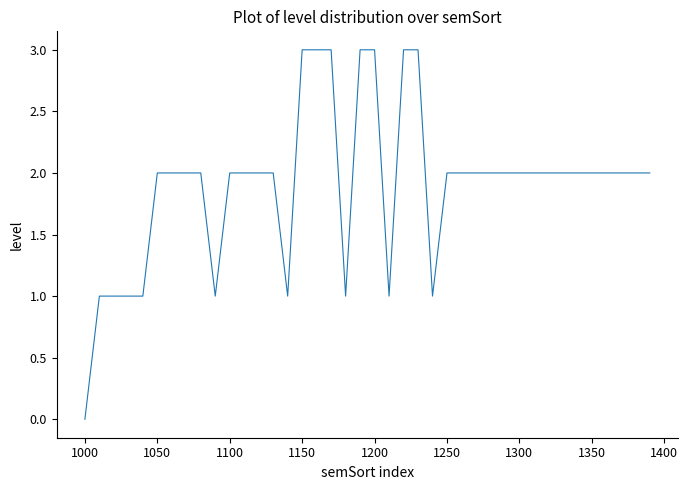

What is the greatest value displayed?

3